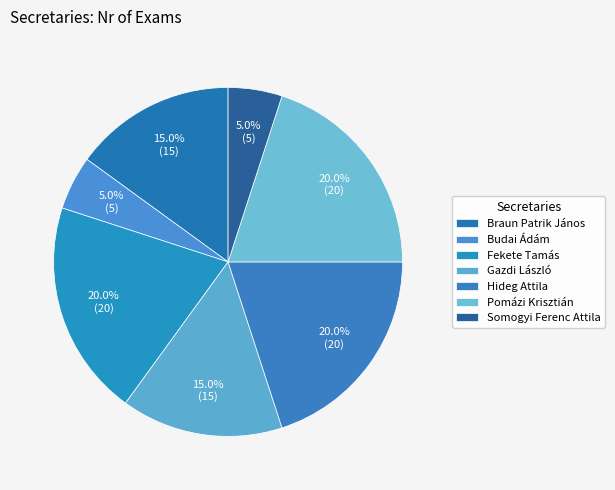

Count the number of slices in the pie.

7